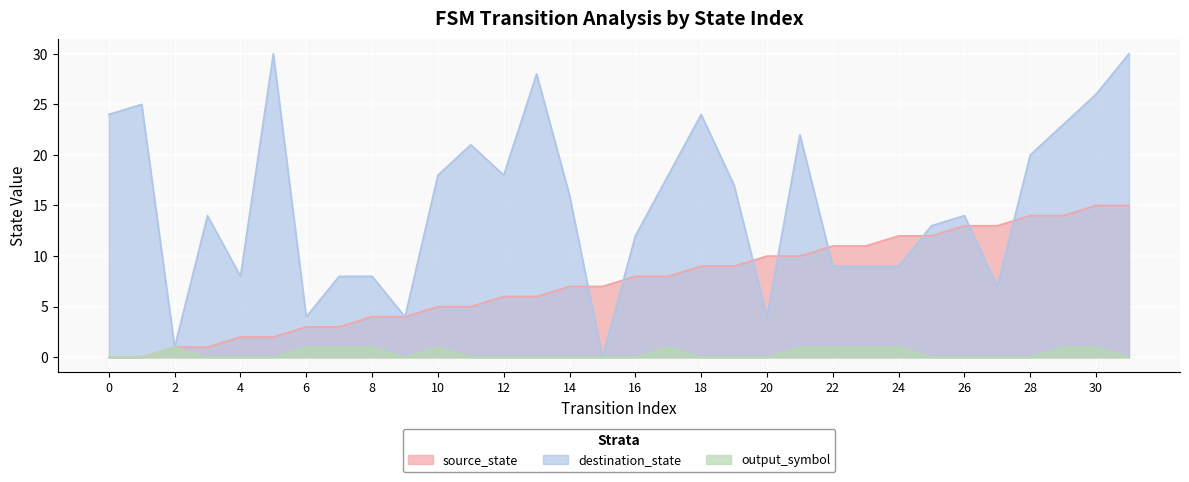

Reading left to right, extract all data points from this chart.

source_state: 0	0	1	1	2	2	3	3	4	4	5	5	6	6	7	7	8	8	9	9	10	10	11	11	12	12	13	13	14	14	15	15
destination_state: 24	25	1	14	8	30	4	8	8	4	18	21	18	28	16	0	12	18	24	17	4	22	9	9	9	13	14	7	20	23	26	30
output_symbol: 0	0	1	0	0	0	1	1	1	0	1	0	0	0	0	0	0	1	0	0	0	1	1	1	1	0	0	0	0	1	1	0